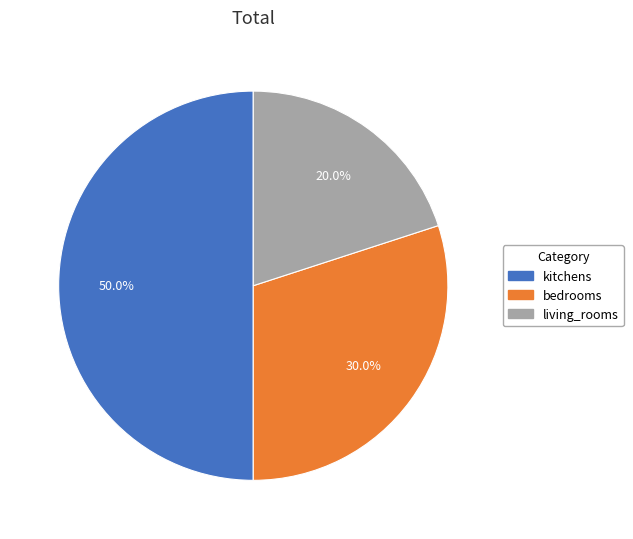

Does bedrooms account for over 50% of the chart?

No